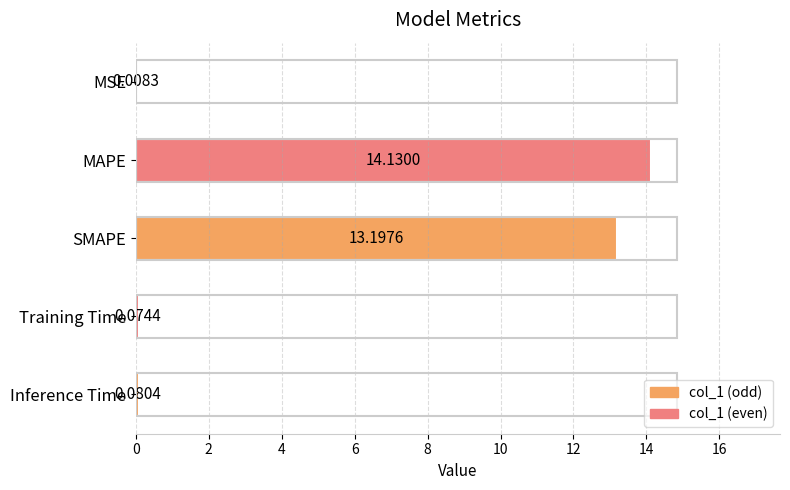

How many series are shown in this chart?

1